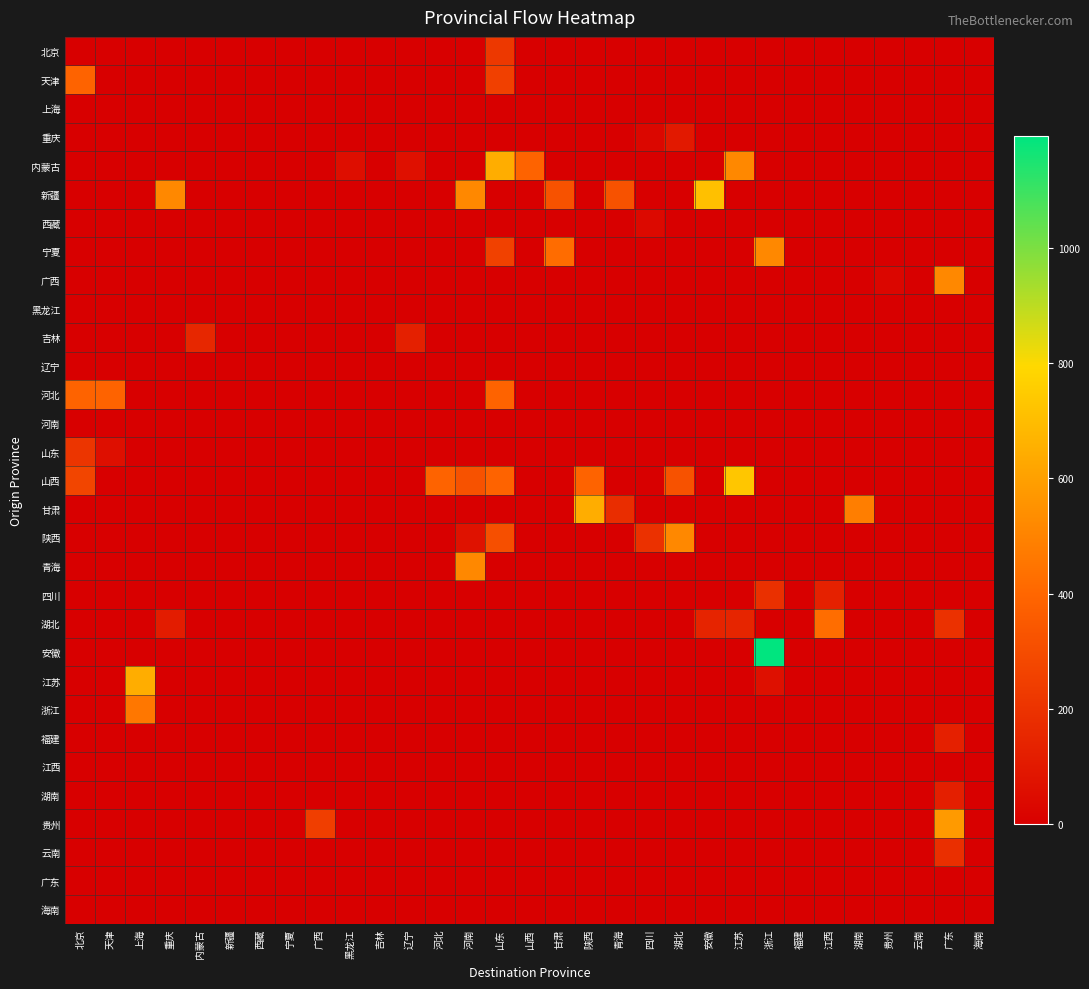

Reading left to right, what are all the values shown in this chart?

北京: 北京=0.0	天津=0.0	上海=0.0	重庆=0.0	内蒙古=0.0	新疆=0.0	西藏=0.0	宁夏=0.0	广西=0.0	黑龙江=0.0	吉林=0.0	辽宁=0.0	河北=0.0	河南=0.0	山东=220.3	山西=0.0	甘肃=0.0	陕西=0.0	青海=0.0	四川=0.0	湖北=0.0	安徽=0.0	江苏=0.0	浙江=0.0	福建=0.0	江西=0.0	湖南=0.0	贵州=0.0	云南=0.0	广东=0.0	海南=0.0
天津: 北京=387.9	天津=0.0	上海=0.0	重庆=0.0	内蒙古=0.0	新疆=0.0	西藏=0.0	宁夏=0.0	广西=0.0	黑龙江=0.0	吉林=0.0	辽宁=0.0	河北=0.0	河南=0.0	山东=253.0	山西=0.0	甘肃=0.0	陕西=0.0	青海=0.0	四川=0.0	湖北=0.0	安徽=0.0	江苏=0.0	浙江=0.0	福建=0.0	江西=0.0	湖南=0.0	贵州=0.0	云南=0.0	广东=0.0	海南=0.0
上海: 北京=0.0	天津=0.0	上海=0.0	重庆=0.0	内蒙古=0.0	新疆=0.0	西藏=0.0	宁夏=0.0	广西=0.0	黑龙江=0.0	吉林=0.0	辽宁=0.0	河北=0.0	河南=0.0	山东=0.0	山西=0.0	甘肃=0.0	陕西=0.0	青海=0.0	四川=0.0	湖北=0.0	安徽=0.0	江苏=0.0	浙江=0.0	福建=0.0	江西=0.0	湖南=0.0	贵州=0.0	云南=0.0	广东=0.0	海南=0.0
重庆: 北京=0.0	天津=0.0	上海=0.0	重庆=0.0	内蒙古=0.0	新疆=0.0	西藏=0.0	宁夏=0.0	广西=0.0	黑龙江=0.0	吉林=0.0	辽宁=0.0	河北=0.0	河南=0.0	山东=0.0	山西=0.0	甘肃=0.0	陕西=0.0	青海=0.0	四川=32.3	湖北=101.8	安徽=0.0	江苏=0.0	浙江=0.0	福建=0.0	江西=0.0	湖南=0.0	贵州=0.0	云南=0.0	广东=0.0	海南=0.0
内蒙古: 北京=0.0	天津=0.0	上海=0.0	重庆=0.0	内蒙古=0.0	新疆=0.0	西藏=0.0	宁夏=0.0	广西=0.0	黑龙江=56.2	吉林=0.0	辽宁=66.7	河北=0.0	河南=0.0	山东=646.5	山西=387.9	甘肃=0.0	陕西=0.0	青海=0.0	四川=0.0	湖北=0.0	安徽=0.0	江苏=517.2	浙江=0.0	福建=0.0	江西=0.0	湖南=0.0	贵州=0.0	云南=0.0	广东=0.0	海南=0.0
新疆: 北京=0.0	天津=0.0	上海=0.0	重庆=517.2	内蒙古=0.0	新疆=0.0	西藏=0.0	宁夏=0.0	广西=0.0	黑龙江=0.0	吉林=0.0	辽宁=0.0	河北=0.0	河南=517.2	山东=0.0	山西=0.0	甘肃=323.3	陕西=0.0	青海=323.3	四川=0.0	湖北=0.0	安徽=711.2	江苏=0.0	浙江=0.0	福建=0.0	江西=0.0	湖南=0.0	贵州=0.0	云南=0.0	广东=0.0	海南=0.0
西藏: 北京=0.0	天津=0.0	上海=0.0	重庆=3.2	内蒙古=0.0	新疆=0.0	西藏=0.0	宁夏=0.0	广西=0.0	黑龙江=0.0	吉林=0.0	辽宁=0.0	河北=0.0	河南=0.0	山东=0.0	山西=0.0	甘肃=0.0	陕西=0.0	青海=0.0	四川=38.8	湖北=0.0	安徽=0.0	江苏=0.0	浙江=0.0	福建=0.0	江西=0.0	湖南=0.0	贵州=0.0	云南=0.0	广东=0.0	海南=0.0
宁夏: 北京=0.0	天津=0.0	上海=0.0	重庆=0.0	内蒙古=0.0	新疆=0.0	西藏=0.0	宁夏=0.0	广西=0.0	黑龙江=0.0	吉林=0.0	辽宁=0.0	河北=0.0	河南=0.0	山东=258.6	山西=0.0	甘肃=421.0	陕西=0.0	青海=0.0	四川=0.0	湖北=0.0	安徽=0.0	江苏=0.0	浙江=517.2	福建=0.0	江西=0.0	湖南=0.0	贵州=0.0	云南=0.0	广东=0.0	海南=0.0
广西: 北京=0.0	天津=0.0	上海=0.0	重庆=0.0	内蒙古=0.0	新疆=0.0	西藏=0.0	宁夏=0.0	广西=0.0	黑龙江=0.0	吉林=0.0	辽宁=0.0	河北=0.0	河南=0.0	山东=0.0	山西=0.0	甘肃=0.0	陕西=0.0	青海=0.0	四川=0.0	湖北=0.0	安徽=0.0	江苏=0.0	浙江=0.0	福建=0.0	江西=0.0	湖南=0.0	贵州=27.7	云南=0.0	广东=517.2	海南=0.0
黑龙江: 北京=0.0	天津=0.0	上海=0.0	重庆=0.0	内蒙古=0.0	新疆=0.0	西藏=0.0	宁夏=0.0	广西=0.0	黑龙江=0.0	吉林=0.0	辽宁=0.0	河北=0.0	河南=0.0	山东=0.0	山西=0.0	甘肃=0.0	陕西=0.0	青海=0.0	四川=0.0	湖北=0.0	安徽=0.0	江苏=0.0	浙江=0.0	福建=0.0	江西=0.0	湖南=0.0	贵州=0.0	云南=0.0	广东=0.0	海南=0.0
吉林: 北京=0.0	天津=0.0	上海=0.0	重庆=0.0	内蒙古=155.2	新疆=0.0	西藏=0.0	宁夏=0.0	广西=0.0	黑龙江=0.0	吉林=0.0	辽宁=127.1	河北=0.0	河南=0.0	山东=0.0	山西=0.0	甘肃=0.0	陕西=0.0	青海=0.0	四川=0.0	湖北=0.0	安徽=0.0	江苏=0.0	浙江=0.0	福建=0.0	江西=0.0	湖南=0.0	贵州=0.0	云南=0.0	广东=0.0	海南=0.0
辽宁: 北京=0.0	天津=0.0	上海=0.0	重庆=0.0	内蒙古=0.0	新疆=0.0	西藏=0.0	宁夏=0.0	广西=0.0	黑龙江=0.0	吉林=0.0	辽宁=0.0	河北=0.0	河南=0.0	山东=0.0	山西=0.0	甘肃=0.0	陕西=0.0	青海=0.0	四川=0.0	湖北=0.0	安徽=0.0	江苏=0.0	浙江=0.0	福建=0.0	江西=0.0	湖南=0.0	贵州=0.0	云南=0.0	广东=0.0	海南=0.0
河北: 北京=387.9	天津=387.9	上海=0.0	重庆=0.0	内蒙古=0.0	新疆=0.0	西藏=0.0	宁夏=0.0	广西=0.0	黑龙江=0.0	吉林=0.0	辽宁=0.0	河北=0.0	河南=0.0	山东=387.9	山西=0.0	甘肃=0.0	陕西=0.0	青海=0.0	四川=0.0	湖北=0.0	安徽=0.0	江苏=0.0	浙江=0.0	福建=0.0	江西=0.0	湖南=0.0	贵州=0.0	云南=0.0	广东=0.0	海南=0.0
河南: 北京=0.0	天津=0.0	上海=0.0	重庆=0.0	内蒙古=0.0	新疆=0.0	西藏=0.0	宁夏=0.0	广西=0.0	黑龙江=0.0	吉林=0.0	辽宁=0.0	河北=0.0	河南=0.0	山东=0.0	山西=0.0	甘肃=0.0	陕西=0.0	青海=0.0	四川=0.0	湖北=0.0	安徽=0.0	江苏=0.0	浙江=0.0	福建=0.0	江西=0.0	湖南=0.0	贵州=0.0	云南=0.0	广东=0.0	海南=0.0
山东: 北京=210.8	天津=61.5	上海=0.0	重庆=0.0	内蒙古=0.0	新疆=0.0	西藏=0.0	宁夏=0.0	广西=0.0	黑龙江=0.0	吉林=0.0	辽宁=0.0	河北=0.0	河南=0.0	山东=0.0	山西=0.0	甘肃=0.0	陕西=0.0	青海=0.0	四川=0.0	湖北=0.0	安徽=0.0	江苏=0.0	浙江=0.0	福建=0.0	江西=0.0	湖南=0.0	贵州=0.0	云南=0.0	广东=0.0	海南=0.0
山西: 北京=271.5	天津=0.0	上海=0.0	重庆=0.0	内蒙古=0.0	新疆=0.0	西藏=0.0	宁夏=0.0	广西=0.0	黑龙江=0.0	吉林=0.0	辽宁=0.0	河北=387.9	河南=323.3	山东=387.9	山西=0.0	甘肃=0.0	陕西=387.9	青海=0.0	四川=0.0	湖北=323.3	安徽=0.0	江苏=730.5	浙江=0.0	福建=0.0	江西=0.0	湖南=0.0	贵州=0.0	云南=0.0	广东=0.0	海南=0.0
甘肃: 北京=0.0	天津=0.0	上海=0.0	重庆=0.0	内蒙古=0.0	新疆=0.0	西藏=0.0	宁夏=0.0	广西=0.0	黑龙江=0.0	吉林=0.0	辽宁=0.0	河北=0.0	河南=0.0	山东=0.0	山西=0.0	甘肃=0.0	陕西=643.7	青海=178.3	四川=0.0	湖北=0.0	安徽=0.0	江苏=0.0	浙江=0.0	福建=0.0	江西=0.0	湖南=483.0	贵州=0.0	云南=0.0	广东=0.0	海南=0.0
陕西: 北京=0.0	天津=0.0	上海=0.0	重庆=0.0	内蒙古=0.0	新疆=0.0	西藏=0.0	宁夏=0.0	广西=0.0	黑龙江=0.0	吉林=0.0	辽宁=0.0	河北=0.0	河南=72.7	山东=309.2	山西=0.0	甘肃=0.0	陕西=0.0	青海=0.0	四川=194.0	湖北=517.2	安徽=0.0	江苏=0.0	浙江=0.0	福建=0.0	江西=0.0	湖南=0.0	贵州=0.0	云南=0.0	广东=0.0	海南=0.0
青海: 北京=0.0	天津=0.0	上海=0.0	重庆=0.0	内蒙古=0.0	新疆=0.0	西藏=0.0	宁夏=0.0	广西=0.0	黑龙江=0.0	吉林=0.0	辽宁=0.0	河北=0.0	河南=517.2	山东=0.0	山西=0.0	甘肃=0.0	陕西=0.0	青海=0.0	四川=0.0	湖北=0.0	安徽=0.0	江苏=0.0	浙江=0.0	福建=0.0	江西=0.0	湖南=0.0	贵州=0.0	云南=0.0	广东=0.0	海南=0.0
四川: 北京=0.0	天津=0.0	上海=0.0	重庆=0.0	内蒙古=0.0	新疆=0.0	西藏=0.0	宁夏=0.0	广西=0.0	黑龙江=0.0	吉林=0.0	辽宁=0.0	河北=0.0	河南=0.0	山东=0.0	山西=0.0	甘肃=0.0	陕西=0.0	青海=0.0	四川=0.0	湖北=0.0	安徽=0.0	江苏=0.0	浙江=191.0	福建=0.0	江西=132.3	湖南=0.0	贵州=0.0	云南=0.0	广东=0.0	海南=0.0
湖北: 北京=0.0	天津=0.0	上海=0.0	重庆=111.7	内蒙古=0.0	新疆=0.0	西藏=0.0	宁夏=0.0	广西=0.0	黑龙江=0.0	吉林=0.0	辽宁=0.0	河北=0.0	河南=0.0	山东=0.0	山西=0.0	甘肃=0.0	陕西=0.0	青海=0.0	四川=0.0	湖北=0.0	安徽=144.5	江苏=145.3	浙江=0.0	福建=0.0	江西=423.5	湖南=0.0	贵州=0.0	云南=0.0	广东=194.0	海南=0.0
安徽: 北京=0.0	天津=0.0	上海=0.0	重庆=0.0	内蒙古=0.0	新疆=0.0	西藏=0.0	宁夏=0.0	广西=0.0	黑龙江=0.0	吉林=0.0	辽宁=0.0	河北=0.0	河南=0.0	山东=0.0	山西=0.0	甘肃=0.0	陕西=0.0	青海=0.0	四川=0.0	湖北=0.0	安徽=0.0	江苏=0.0	浙江=1193.6	福建=0.0	江西=0.0	湖南=0.0	贵州=0.0	云南=0.0	广东=0.0	海南=0.0
江苏: 北京=0.0	天津=0.0	上海=646.5	重庆=0.0	内蒙古=0.0	新疆=0.0	西藏=0.0	宁夏=0.0	广西=0.0	黑龙江=0.0	吉林=0.0	辽宁=0.0	河北=0.0	河南=0.0	山东=0.0	山西=0.0	甘肃=0.0	陕西=0.0	青海=0.0	四川=0.0	湖北=0.0	安徽=0.0	江苏=0.0	浙江=64.7	福建=0.0	江西=0.0	湖南=0.0	贵州=0.0	云南=0.0	广东=0.0	海南=0.0
浙江: 北京=0.0	天津=0.0	上海=461.3	重庆=0.0	内蒙古=0.0	新疆=0.0	西藏=0.0	宁夏=0.0	广西=0.0	黑龙江=0.0	吉林=0.0	辽宁=0.0	河北=0.0	河南=0.0	山东=0.0	山西=0.0	甘肃=0.0	陕西=0.0	青海=0.0	四川=0.0	湖北=0.0	安徽=0.0	江苏=0.0	浙江=0.0	福建=0.0	江西=0.0	湖南=0.0	贵州=0.0	云南=0.0	广东=0.0	海南=0.0
福建: 北京=0.0	天津=0.0	上海=0.0	重庆=0.0	内蒙古=0.0	新疆=0.0	西藏=0.0	宁夏=0.0	广西=0.0	黑龙江=0.0	吉林=0.0	辽宁=0.0	河北=0.0	河南=0.0	山东=0.0	山西=0.0	甘肃=0.0	陕西=0.0	青海=0.0	四川=0.0	湖北=0.0	安徽=0.0	江苏=0.0	浙江=0.0	福建=0.0	江西=0.0	湖南=0.0	贵州=0.0	云南=0.0	广东=129.3	海南=0.0
江西: 北京=0.0	天津=0.0	上海=0.0	重庆=0.0	内蒙古=0.0	新疆=0.0	西藏=0.0	宁夏=0.0	广西=0.0	黑龙江=0.0	吉林=0.0	辽宁=0.0	河北=0.0	河南=0.0	山东=0.0	山西=0.0	甘肃=0.0	陕西=0.0	青海=0.0	四川=0.0	湖北=0.0	安徽=0.0	江苏=0.0	浙江=0.0	福建=0.0	江西=0.0	湖南=0.0	贵州=0.0	云南=0.0	广东=0.0	海南=0.0
湖南: 北京=0.0	天津=0.0	上海=0.0	重庆=0.0	内蒙古=0.0	新疆=0.0	西藏=0.0	宁夏=0.0	广西=0.0	黑龙江=0.0	吉林=0.0	辽宁=0.0	河北=0.0	河南=0.0	山东=0.0	山西=0.0	甘肃=0.0	陕西=0.0	青海=0.0	四川=0.0	湖北=0.0	安徽=0.0	江苏=0.0	浙江=0.0	福建=0.0	江西=0.0	湖南=0.0	贵州=0.0	云南=0.0	广东=122.8	海南=0.0
贵州: 北京=0.0	天津=0.0	上海=0.0	重庆=0.0	内蒙古=0.0	新疆=0.0	西藏=0.0	宁夏=0.0	广西=243.4	黑龙江=0.0	吉林=0.0	辽宁=0.0	河北=0.0	河南=0.0	山东=0.0	山西=0.0	甘肃=0.0	陕西=0.0	青海=0.0	四川=0.0	湖北=0.0	安徽=0.0	江苏=0.0	浙江=0.0	福建=0.0	江西=0.0	湖南=0.0	贵州=0.0	云南=0.0	广东=581.9	海南=0.0
云南: 北京=0.0	天津=0.0	上海=0.0	重庆=0.0	内蒙古=0.0	新疆=0.0	西藏=0.0	宁夏=0.0	广西=0.0	黑龙江=0.0	吉林=0.0	辽宁=0.0	河北=0.0	河南=0.0	山东=0.0	山西=0.0	甘肃=0.0	陕西=0.0	青海=0.0	四川=0.0	湖北=0.0	安徽=0.0	江苏=0.0	浙江=0.0	福建=0.0	江西=0.0	湖南=0.0	贵州=0.0	云南=0.0	广东=188.7	海南=0.0
广东: 北京=0.0	天津=0.0	上海=0.0	重庆=0.0	内蒙古=0.0	新疆=0.0	西藏=0.0	宁夏=0.0	广西=0.0	黑龙江=0.0	吉林=0.0	辽宁=0.0	河北=0.0	河南=0.0	山东=0.0	山西=0.0	甘肃=0.0	陕西=0.0	青海=0.0	四川=0.0	湖北=0.0	安徽=0.0	江苏=0.0	浙江=0.0	福建=0.0	江西=0.0	湖南=0.0	贵州=0.0	云南=0.0	广东=0.0	海南=0.0
海南: 北京=0.0	天津=0.0	上海=0.0	重庆=0.0	内蒙古=0.0	新疆=0.0	西藏=0.0	宁夏=0.0	广西=0.0	黑龙江=0.0	吉林=0.0	辽宁=0.0	河北=0.0	河南=0.0	山东=0.0	山西=0.0	甘肃=0.0	陕西=0.0	青海=0.0	四川=0.0	湖北=0.0	安徽=0.0	江苏=0.0	浙江=0.0	福建=0.0	江西=0.0	湖南=0.0	贵州=0.0	云南=0.0	广东=0.0	海南=0.0